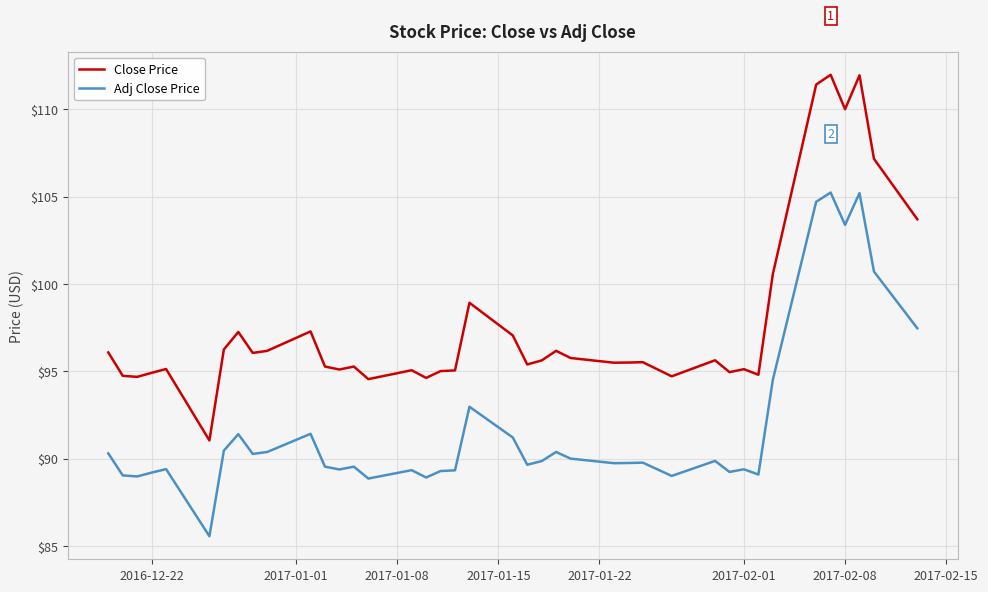

Which series has the largest range (max minus min)?

Close Price